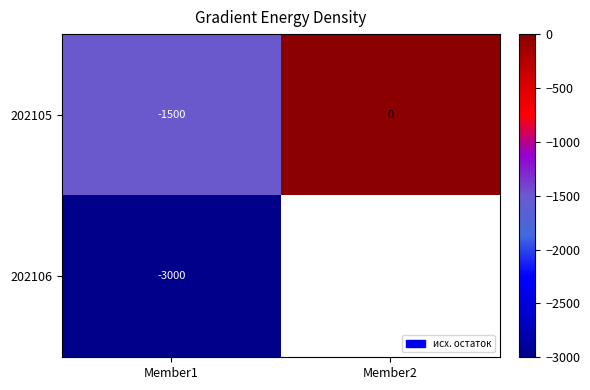

Rank the series at Member1 from lowest to highest value.

202106, 202105